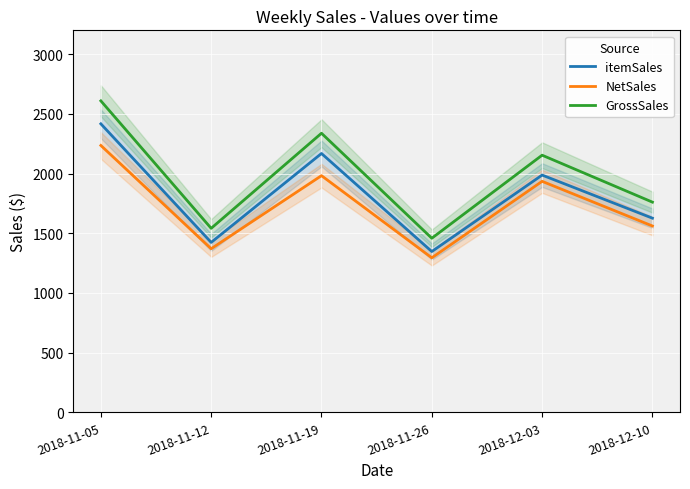

True or false: NetSales and GrossSales cross at least once.

False